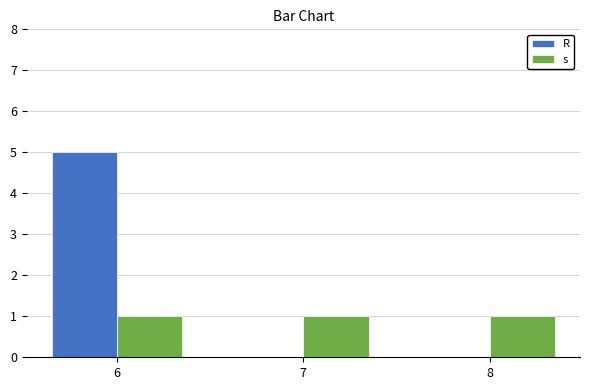

True or false: R has a value of 0 at 8.

True